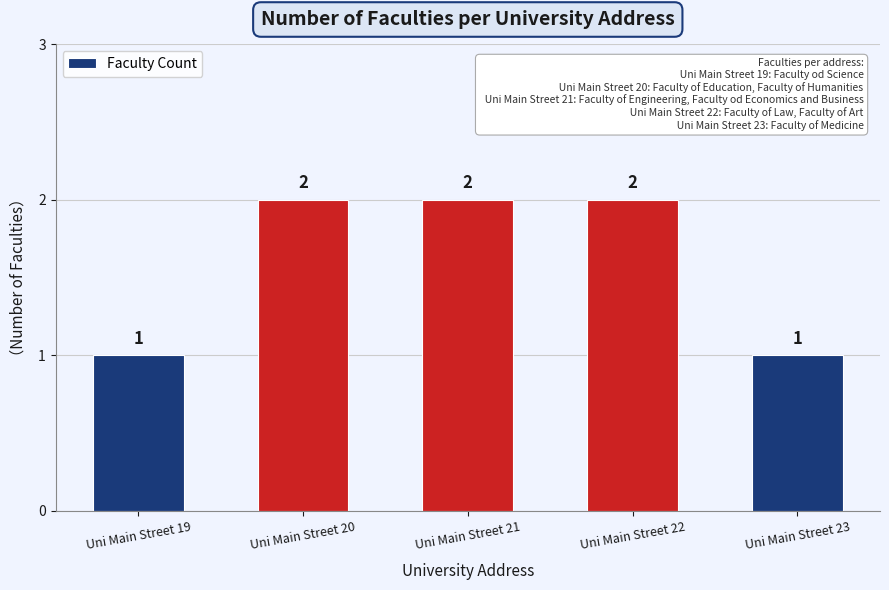

Count the values in the range 1 to 2.

5